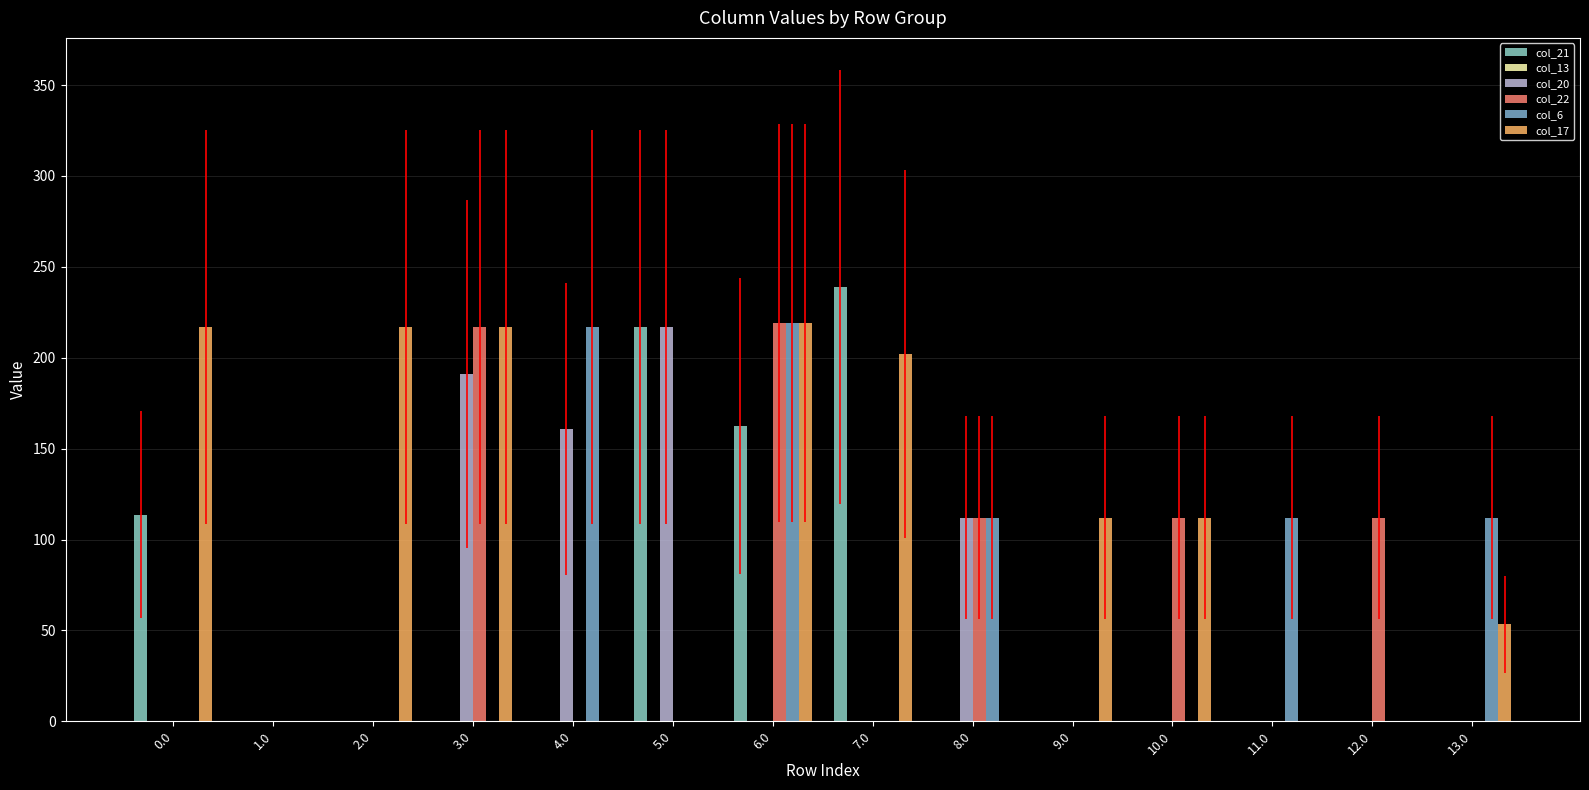

How many values in the col_21 series exceed 0?

4